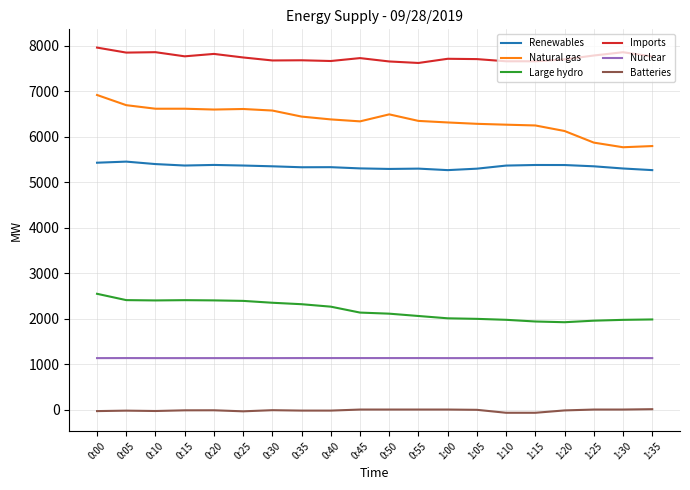

What is the difference between the maximum and minimum values in the Renewables series?

187